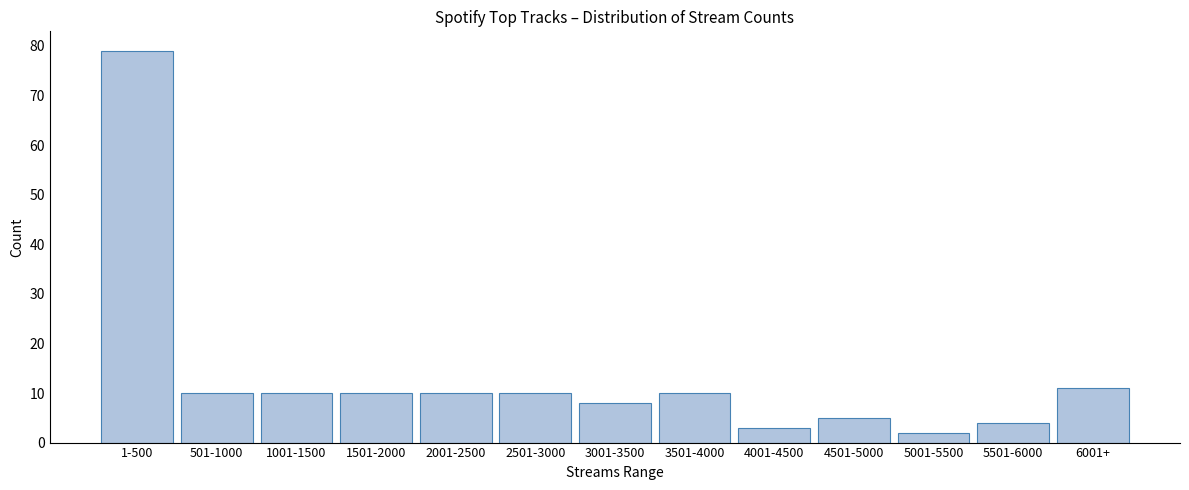

Reading left to right, extract all data points from this chart.

1-500=79	501-1000=10	1001-1500=10	1501-2000=10	2001-2500=10	2501-3000=10	3001-3500=8	3501-4000=10	4001-4500=3	4501-5000=5	5001-5500=2	5501-6000=4	6001+=11